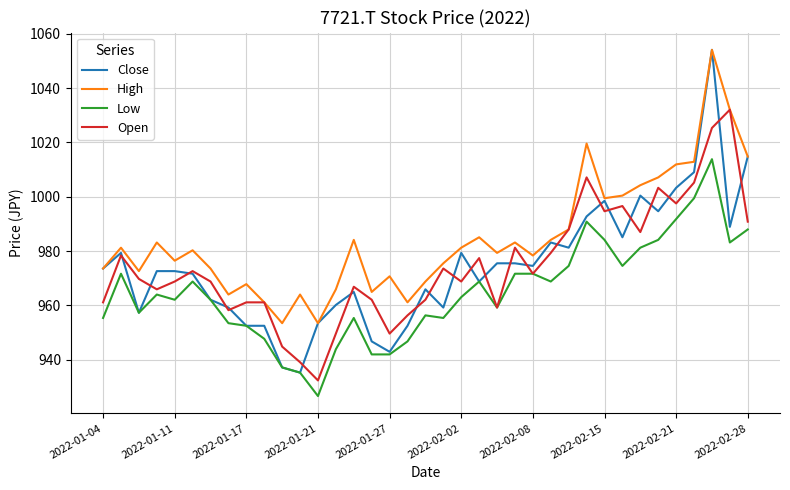

How many series are shown in this chart?

4